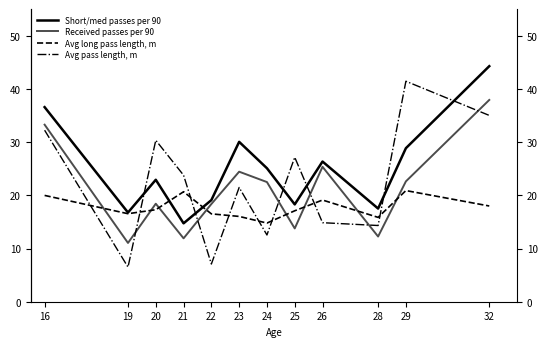

How many lines are shown in the chart?

4